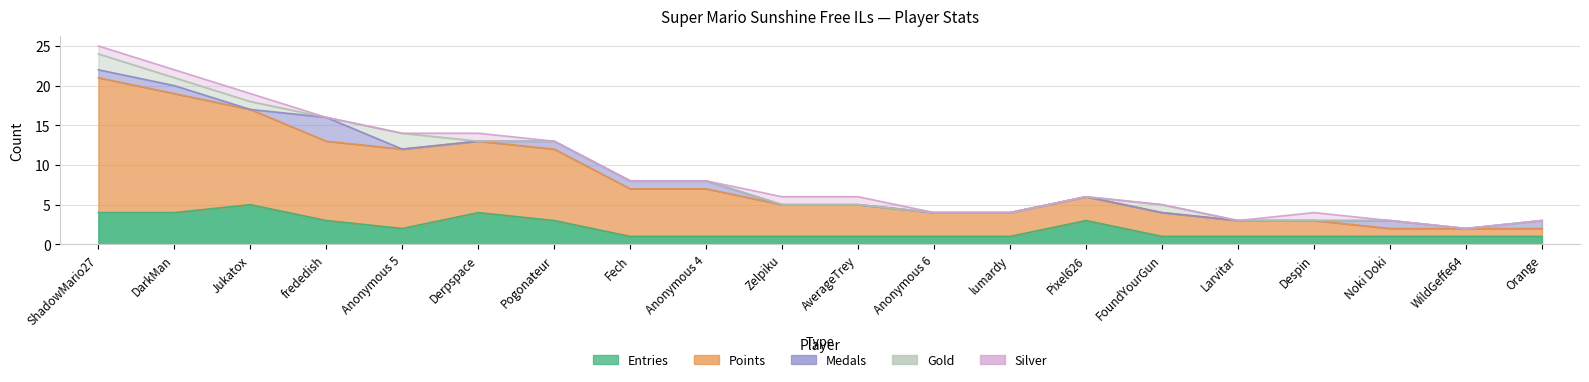

Rank the series at Anonymous 6 from lowest to highest value.

Medals, Gold, Silver, Entries, Points